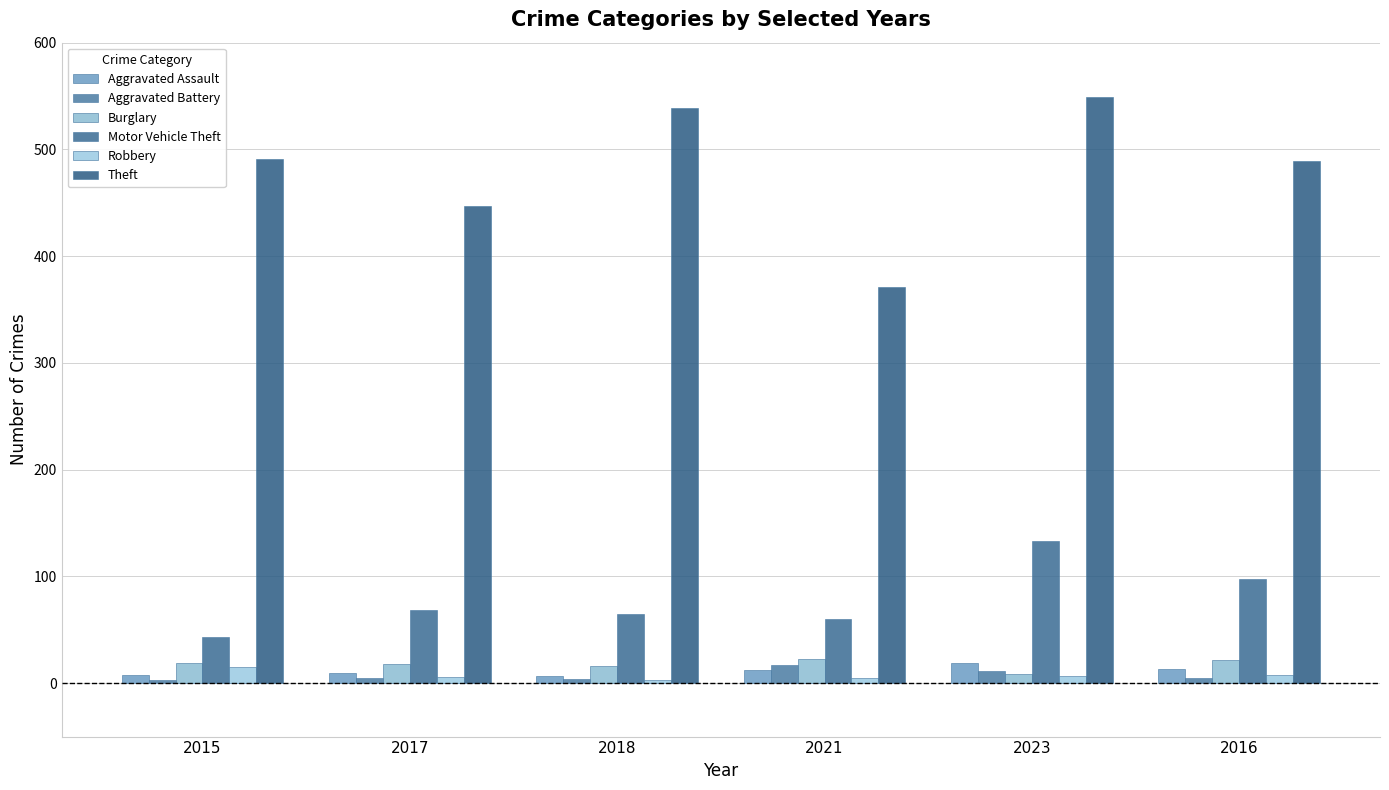

Is the value of Theft at 2023 greater than the value of Burglary at 2023?

Yes